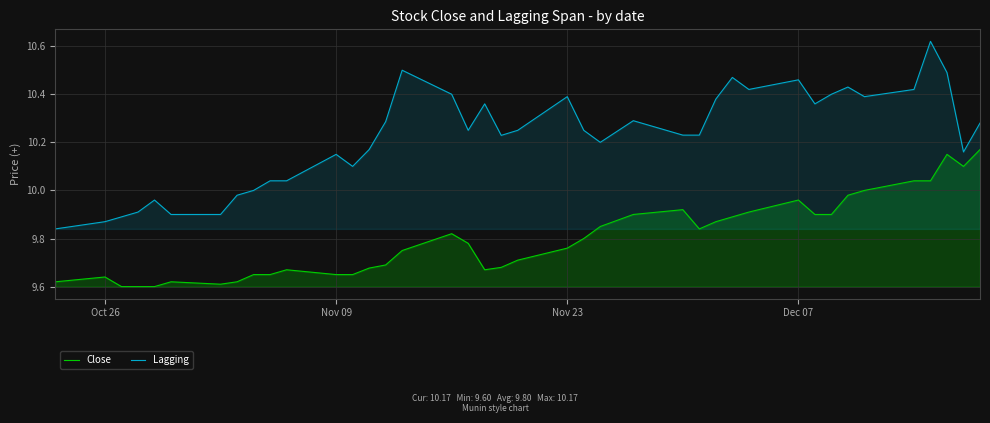

True or false: Close and Lagging intersect in this chart.

False